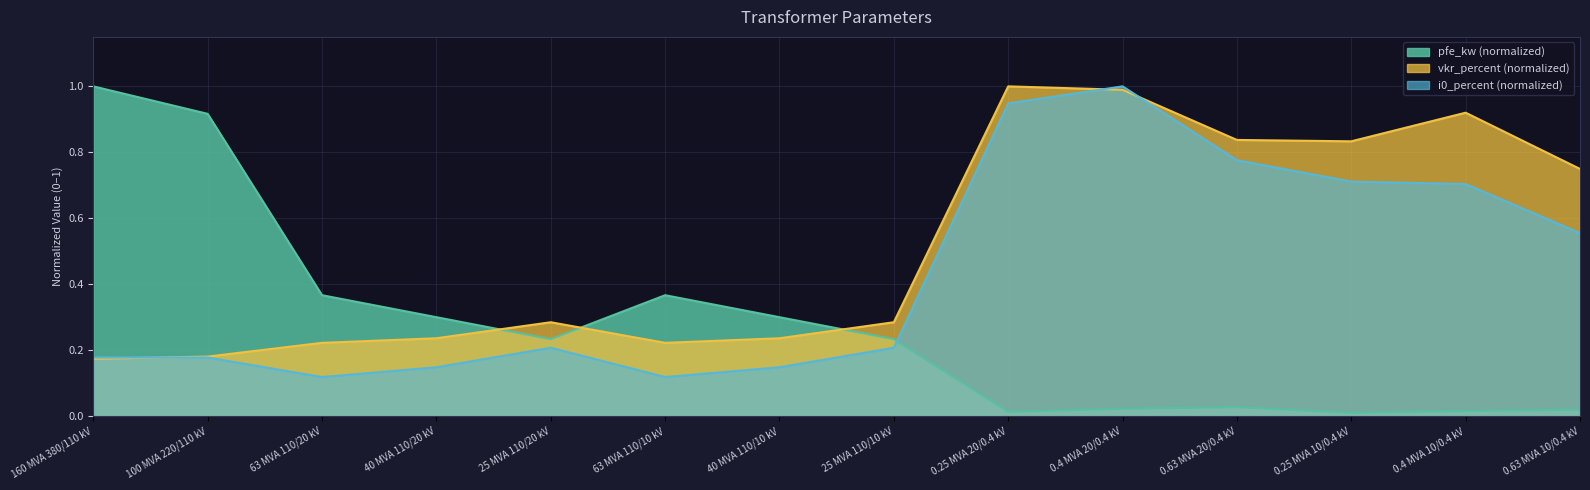

How many lines are shown in the chart?

3